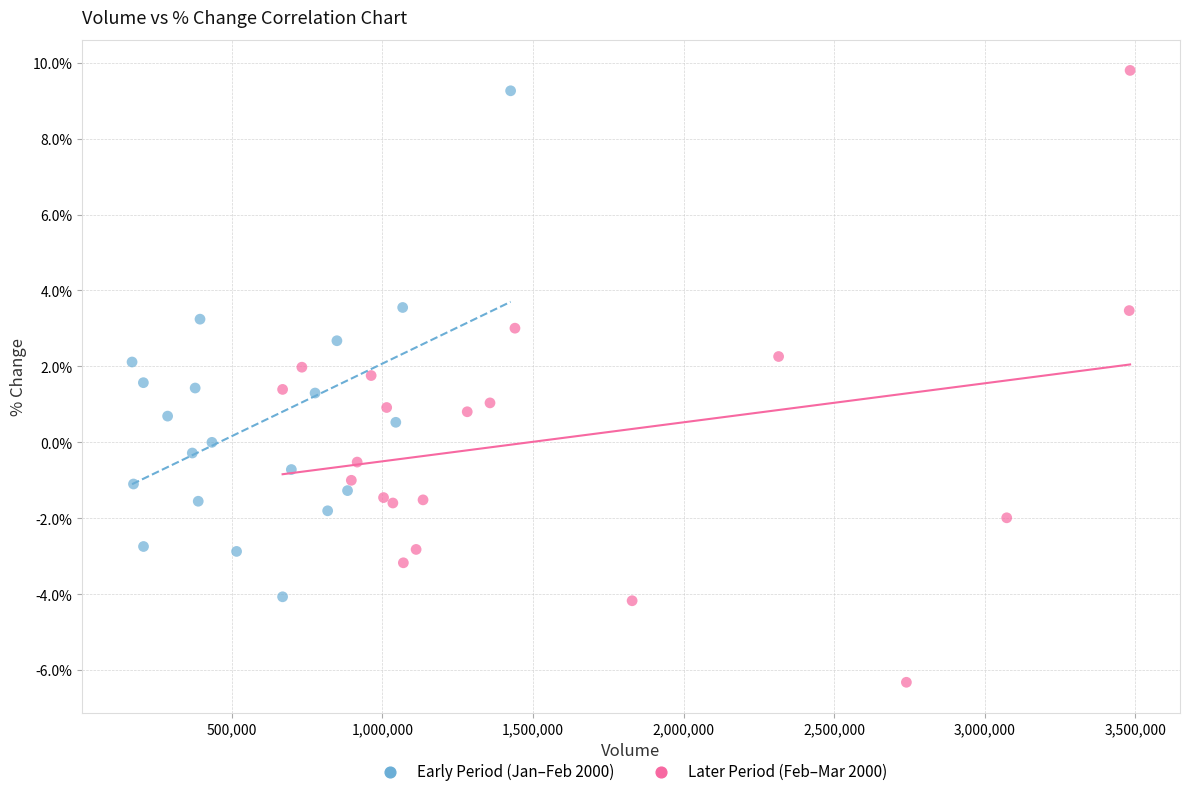

Which series has the largest Y range (max minus min)?

Later Period (Feb–Mar 2000)